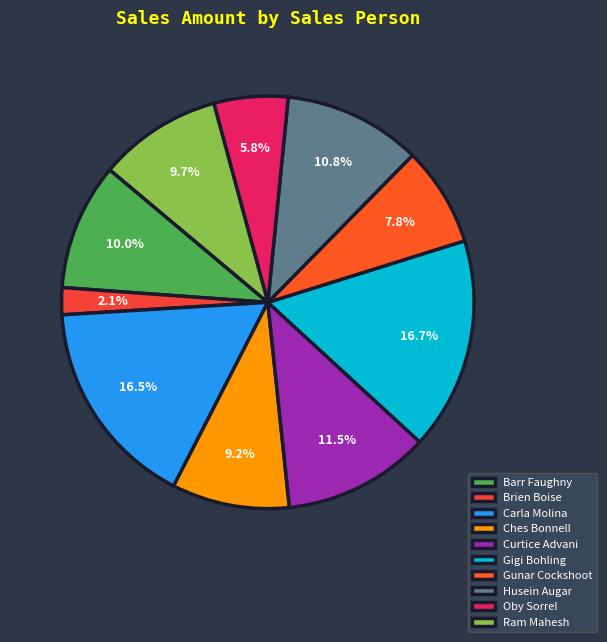

Is it true that Curtice Advani is 1% of the pie?

False